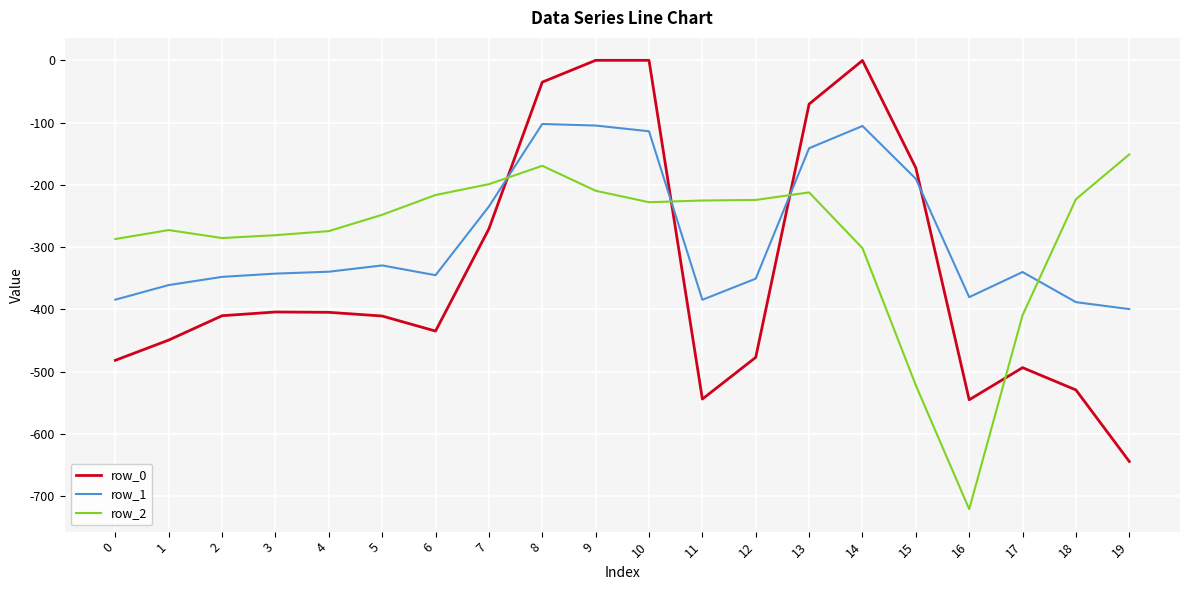

Is the value of row_1 at 16 greater than the value of row_0 at 3?

Yes